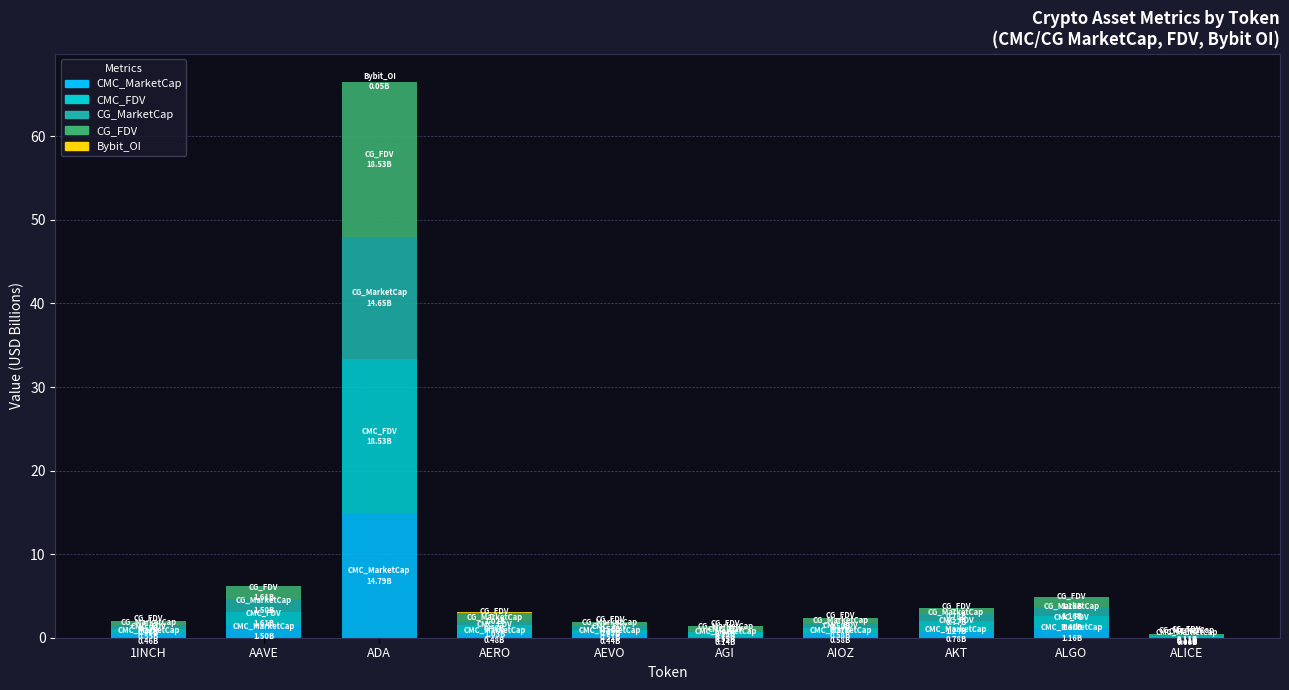

The CMC_MarketCap series shows 14.8 at ADA. True or false?

True